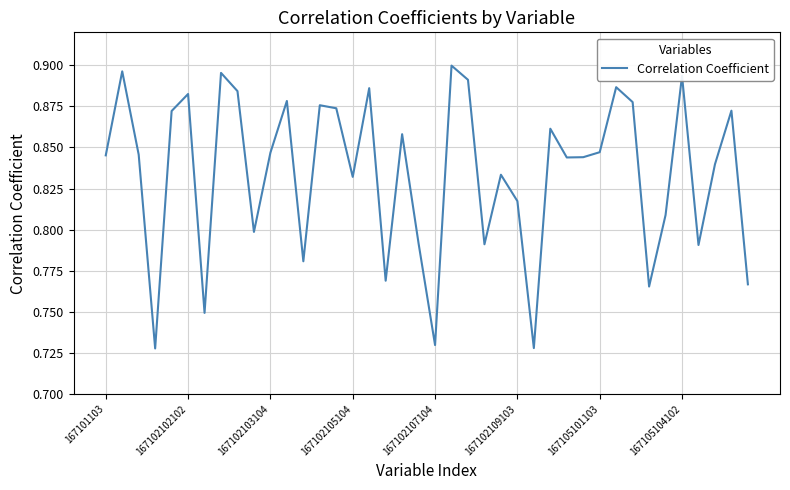

How many lines are shown in the chart?

1